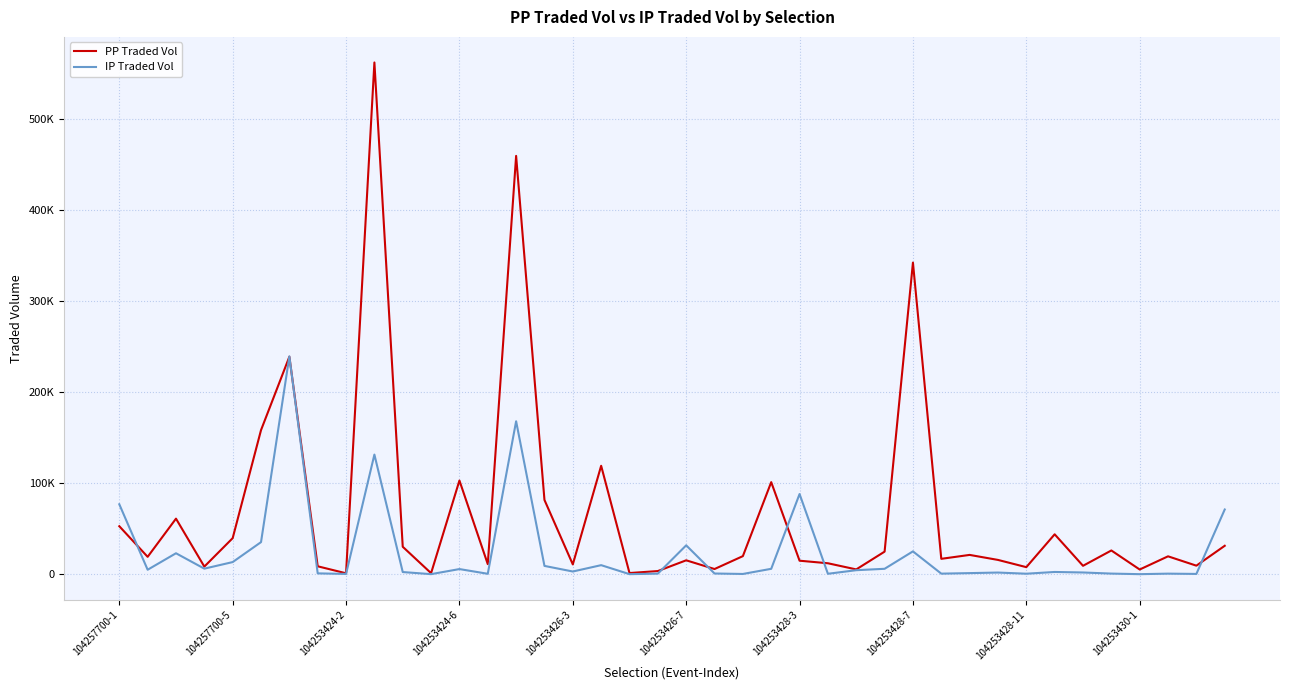

What is the greatest value displayed?

561562.7